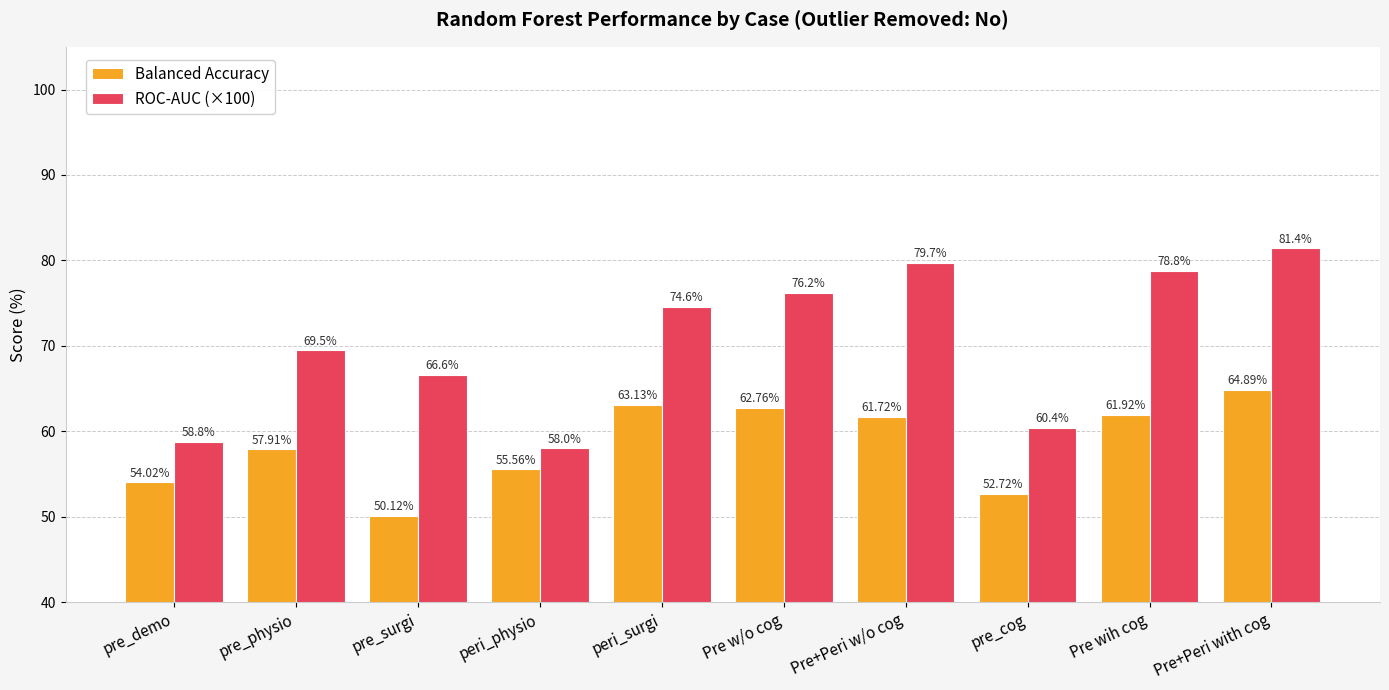

What is the difference between the maximum and minimum values in the Balanced Accuracy series?

14.8